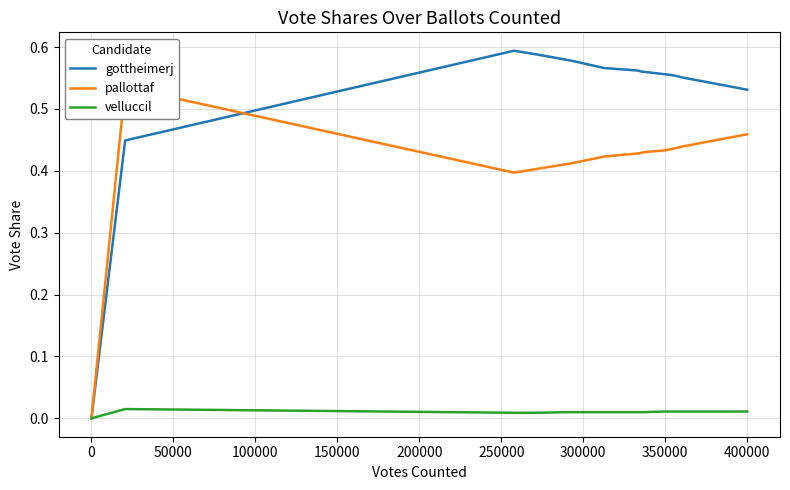

True or false: pallottaf and velluccil cross at least once.

False